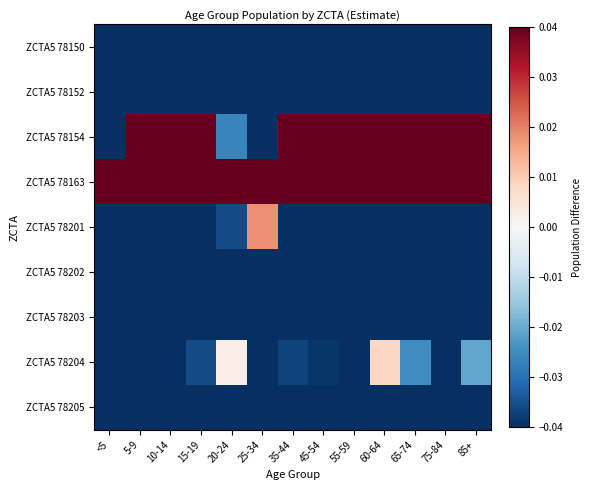

Which series changed the most between 10-14 and 20-24?

ZCTA5 78154